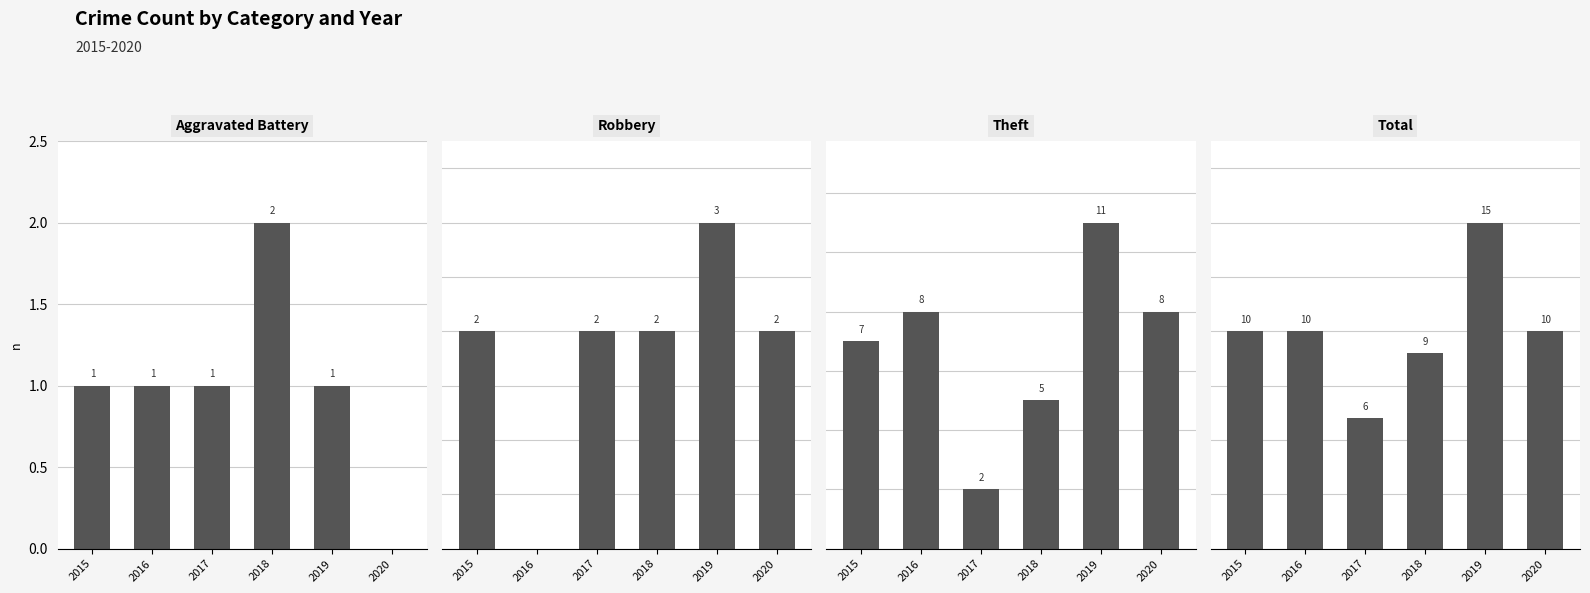

List the labels in order of Total value, largest first.

2019, 2015, 2016, 2020, 2018, 2017